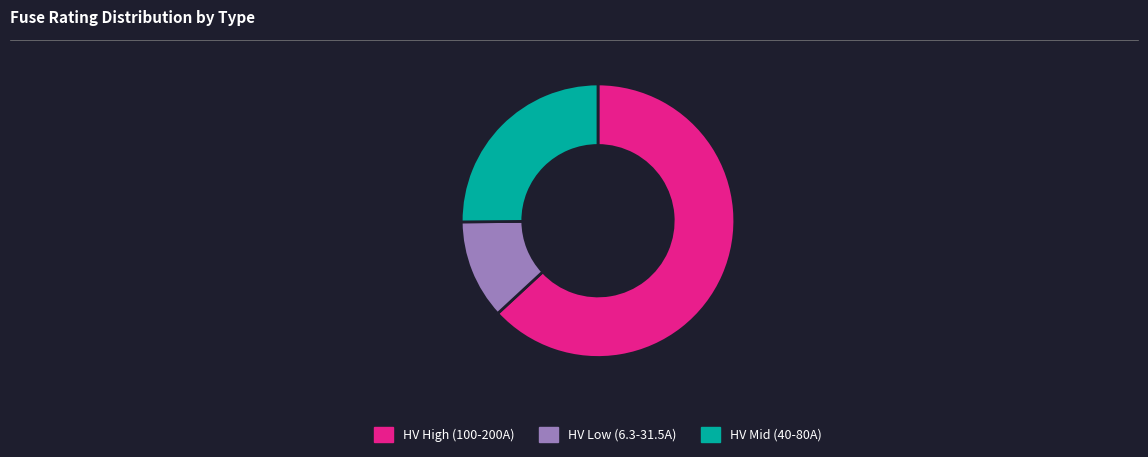

True or false: HV Mid (40-80A) accounts for 25% of the total.

True